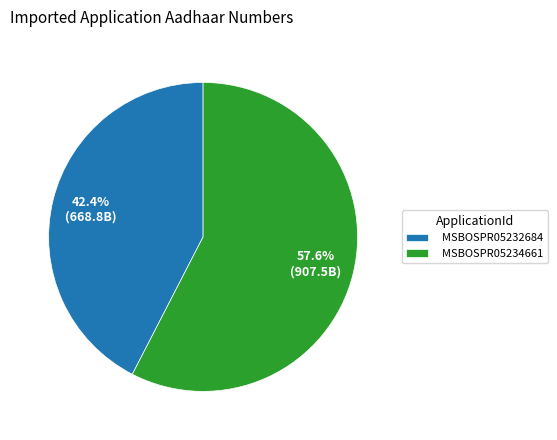

How many slices are in this pie chart?

2